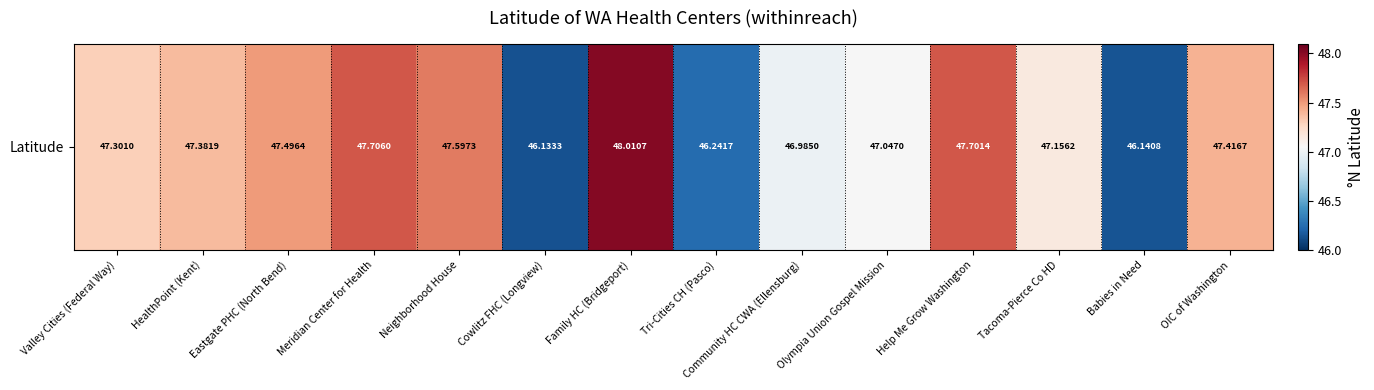

What is the difference between the maximum and minimum values?

1.9